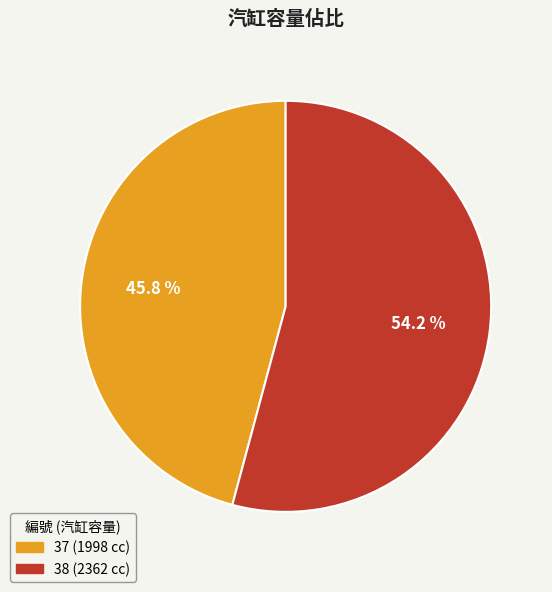

To the nearest percent, what is the difference between the largest and smallest slice percentages?

8%